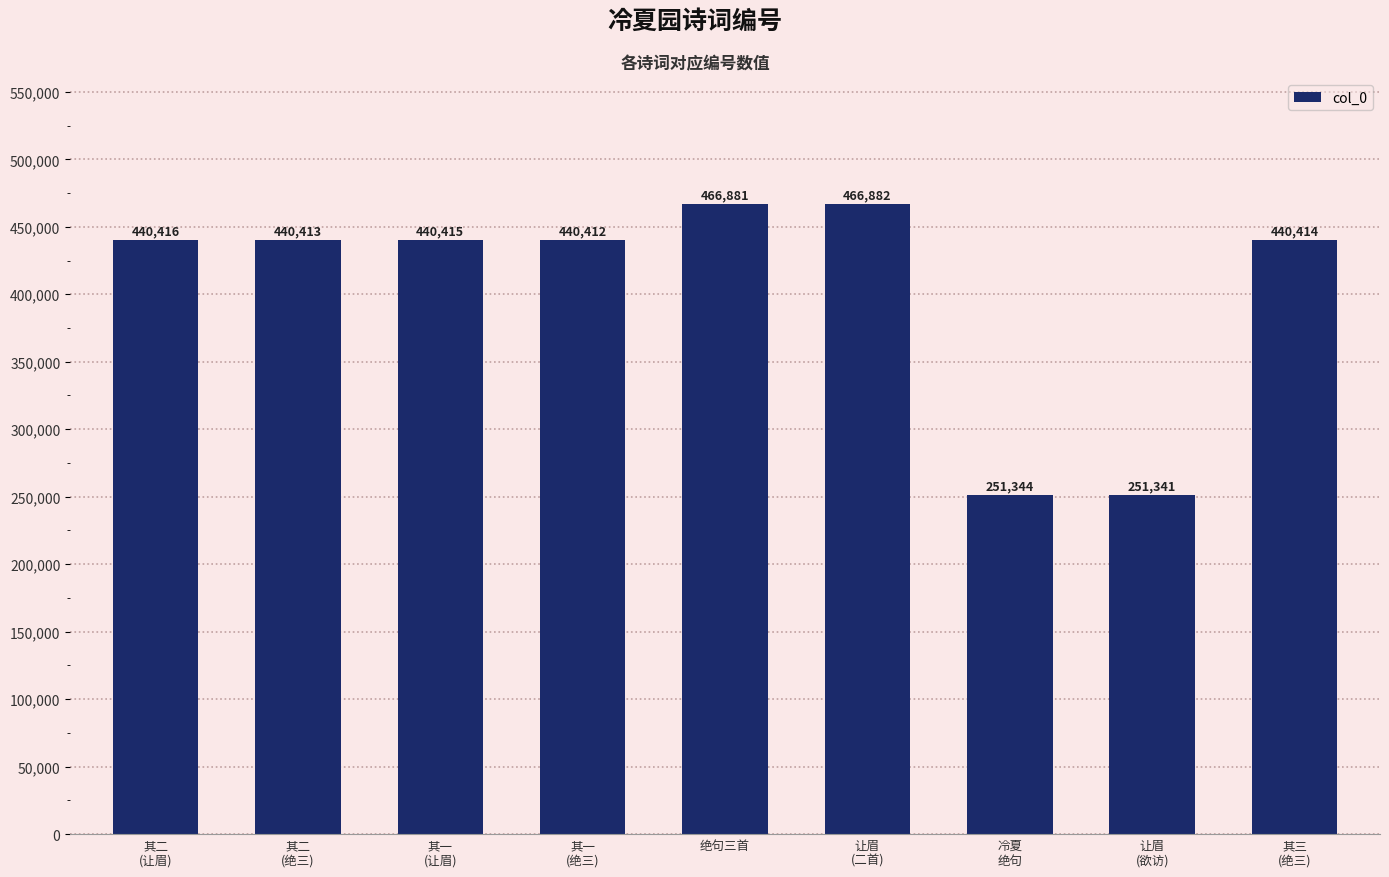

Rank the categories by value from highest to lowest.

让眉
(二首), 绝句三首, 其二
(让眉), 其一
(让眉), 其三
(绝三), 其二
(绝三), 其一
(绝三), 冷夏
绝句, 让眉
(欲访)